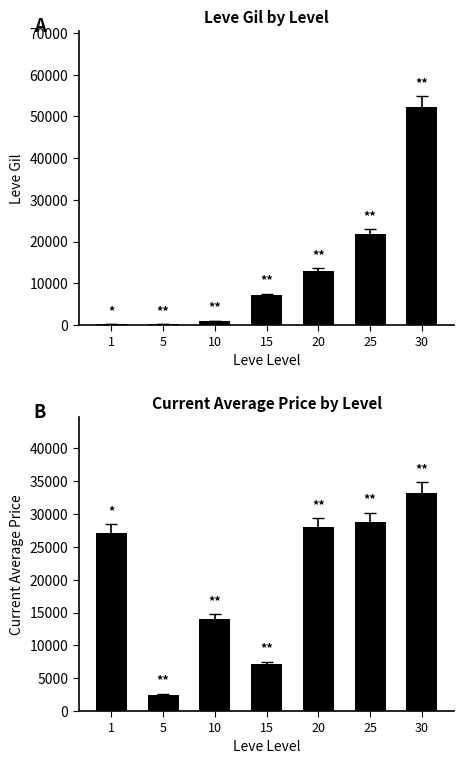

How many data points in currentAveragePrice are above 27128?

3